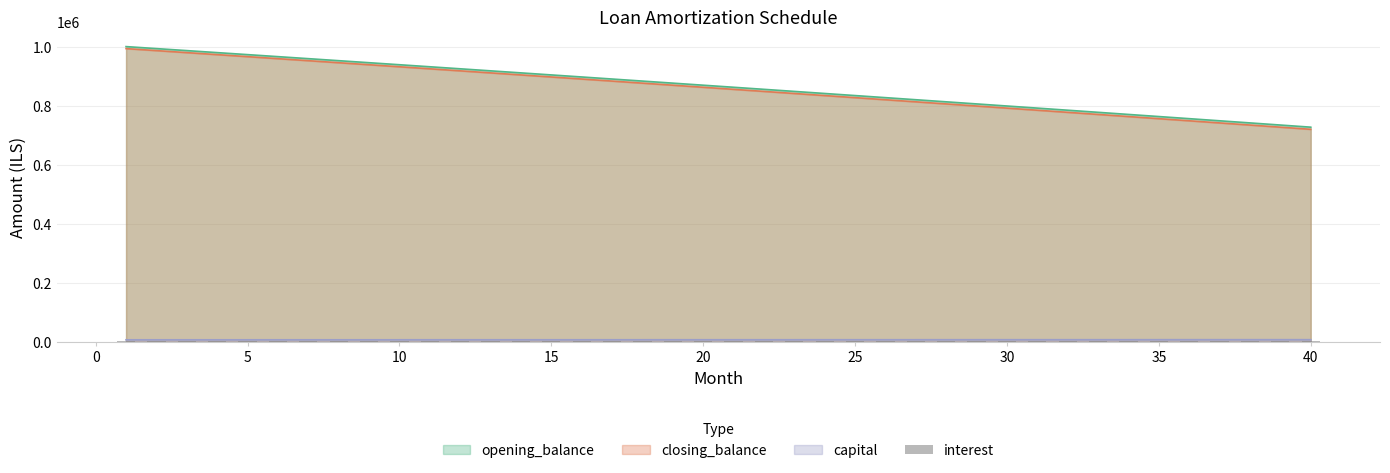

What is the lowest value of the closing_balance series?

719828.4